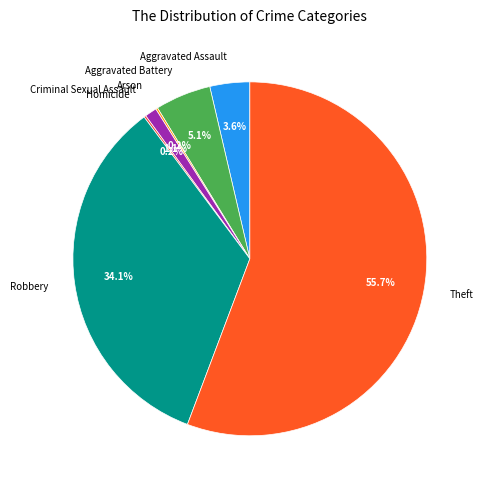

Which has a higher value, Theft or Robbery?

Theft